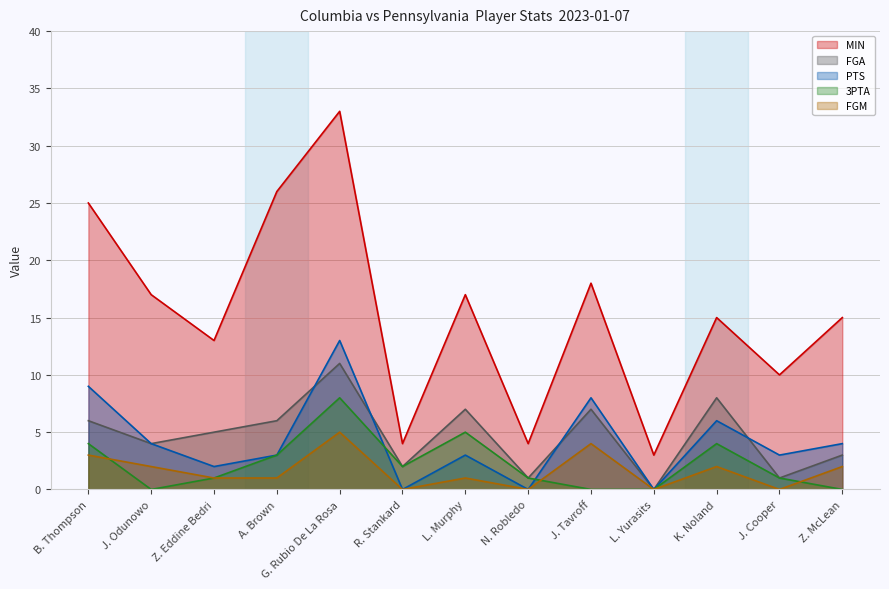

Does the chart display data point markers on the line(s)?

No